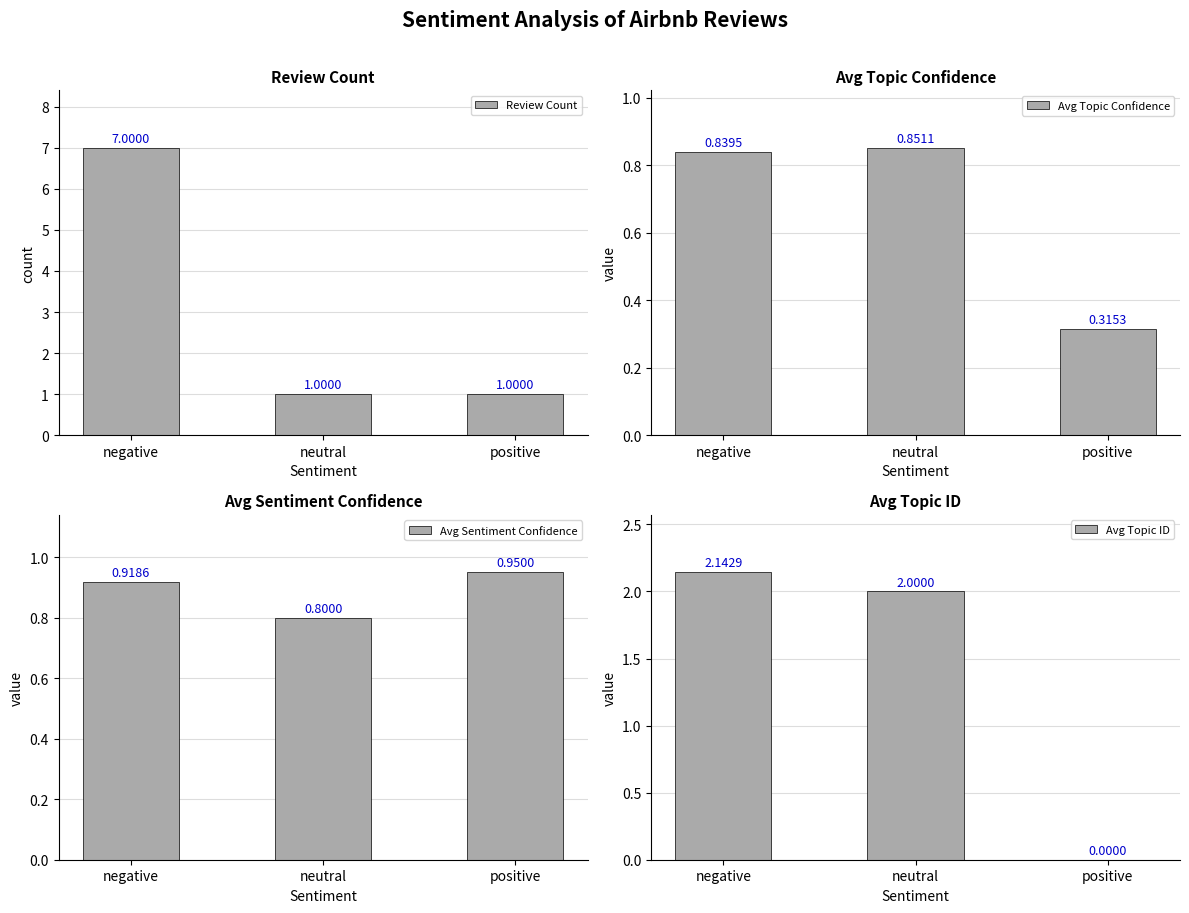

Is the value of Avg Sentiment Confidence at neutral greater than the value of Avg Topic Confidence at neutral?

No